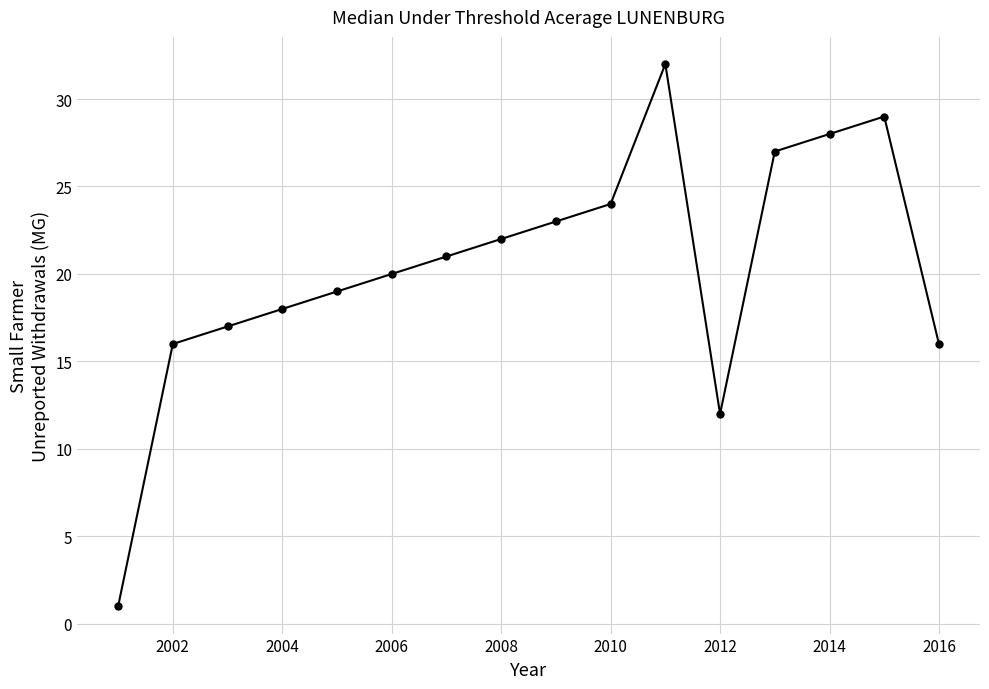

How many lines are shown in the chart?

1